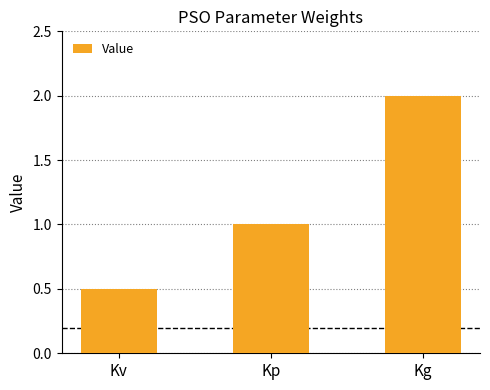

Rank the categories by value from highest to lowest.

Kg, Kp, Kv